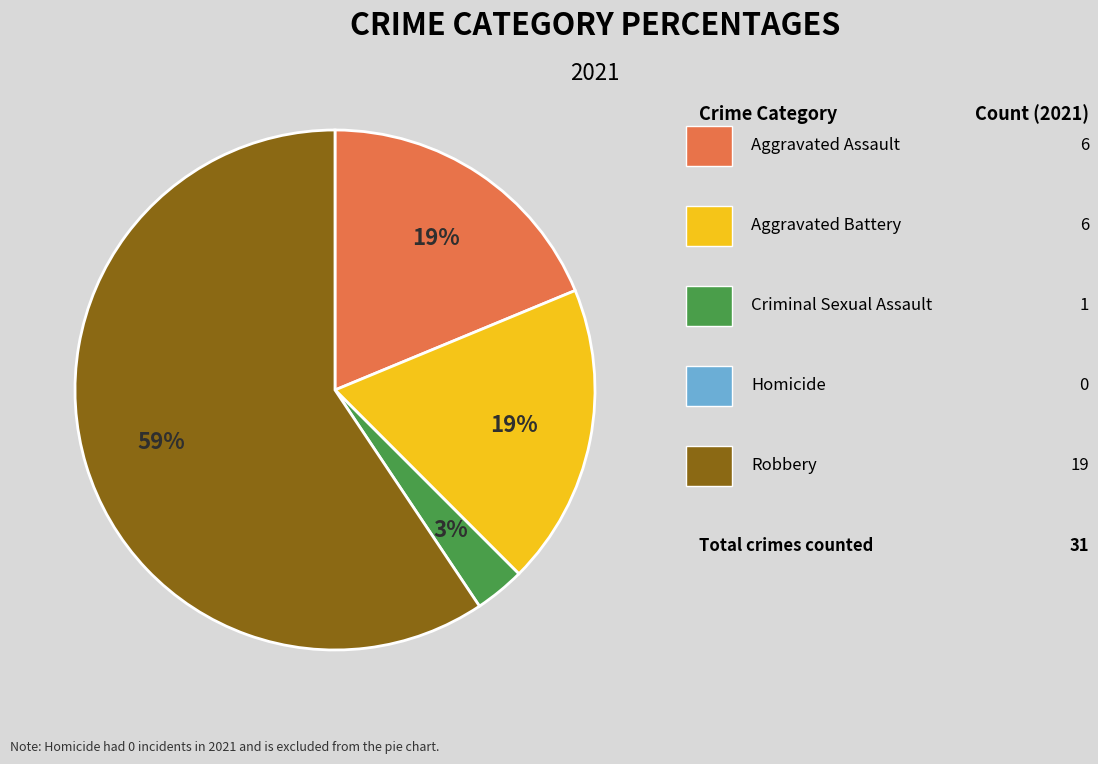

How many segments does this pie chart have?

4